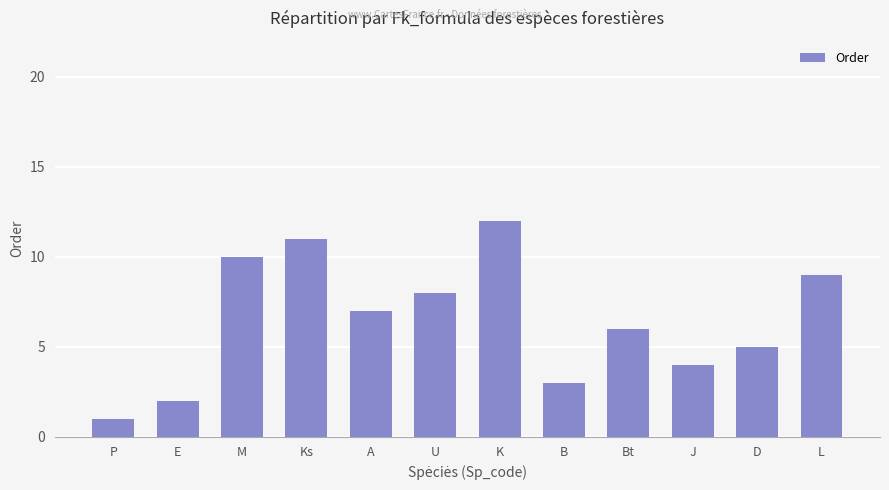

What is the difference between the maximum and minimum values?

11